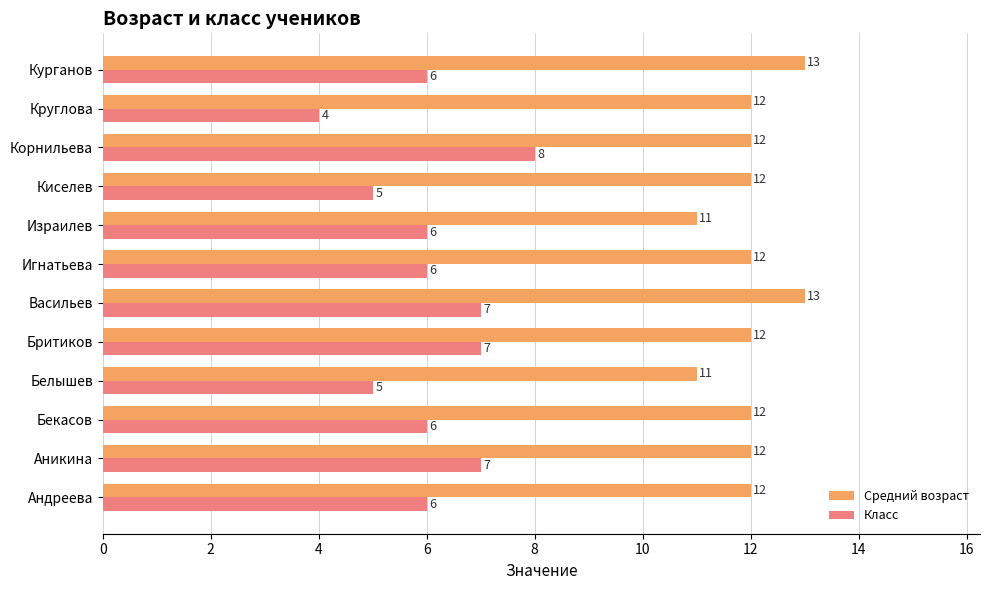

What is the minimum value for Класс?

4